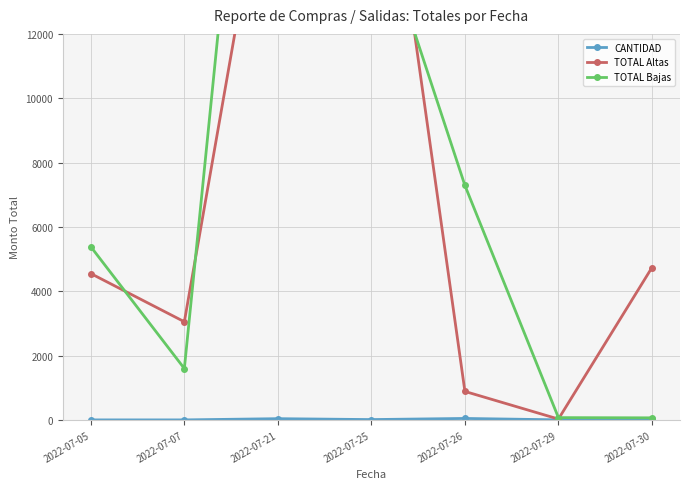

What is the approximate value of TOTAL Altas at 2022-07-21?

19650.7